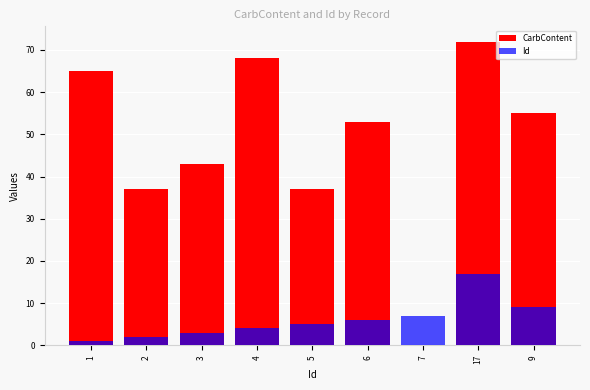

What is the average value of the Id series?

6